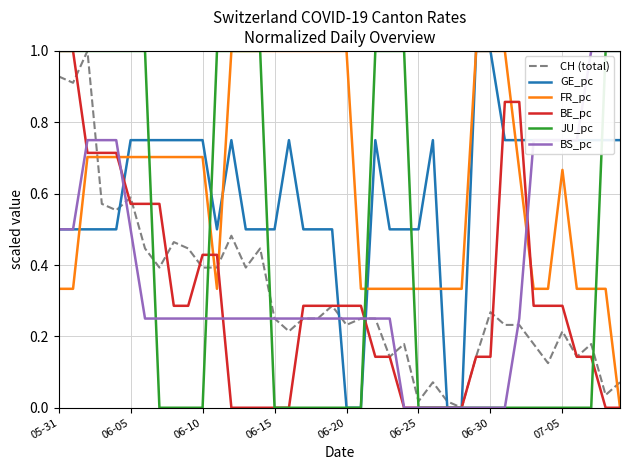

After their last crossing, which series has the higher values: JU_pc or CH (total)?

JU_pc